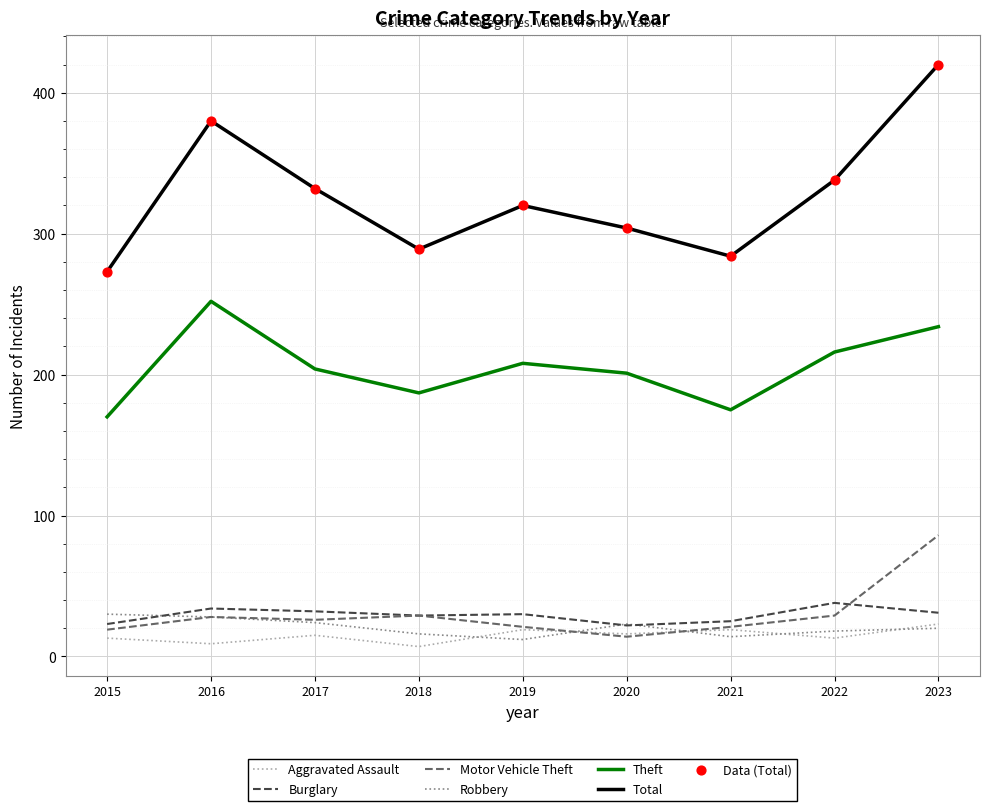

What is the greatest value displayed?

420